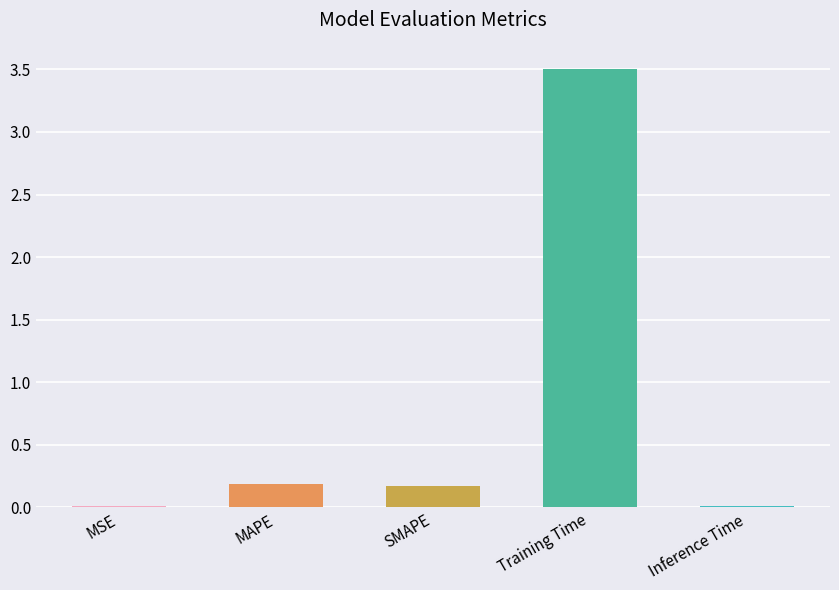

Which category has the highest value across all series?

Training Time